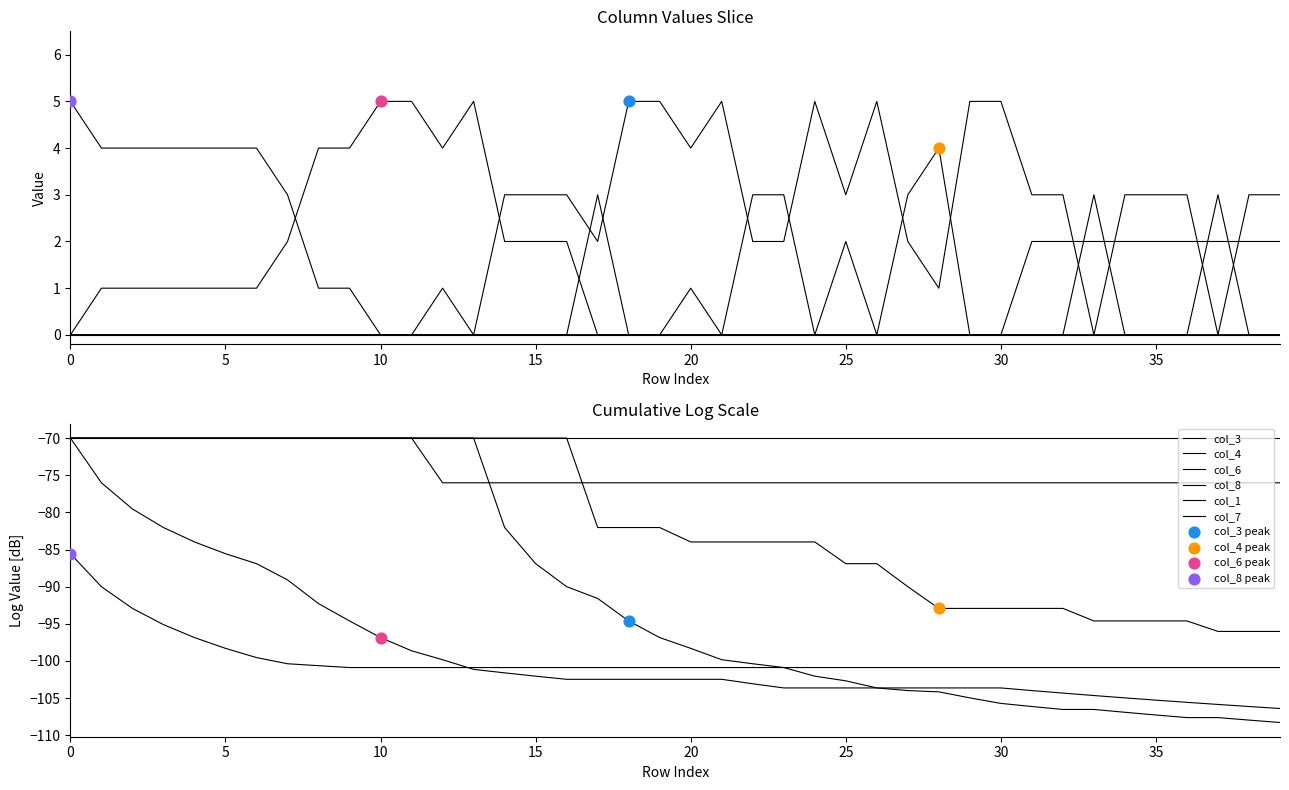

What are all the series names shown in the legend?

col_3, col_4, col_6, col_8, col_1, col_7